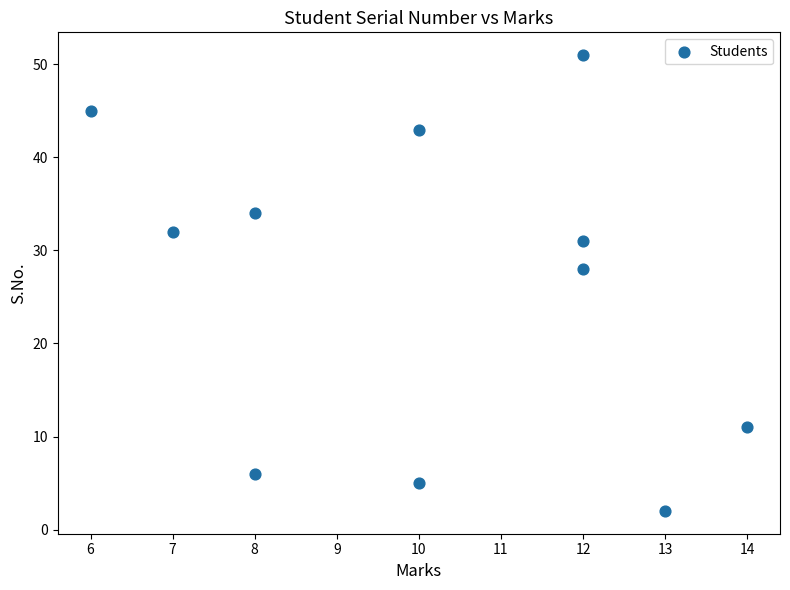

What is the range of Y values (max minus min)?

49